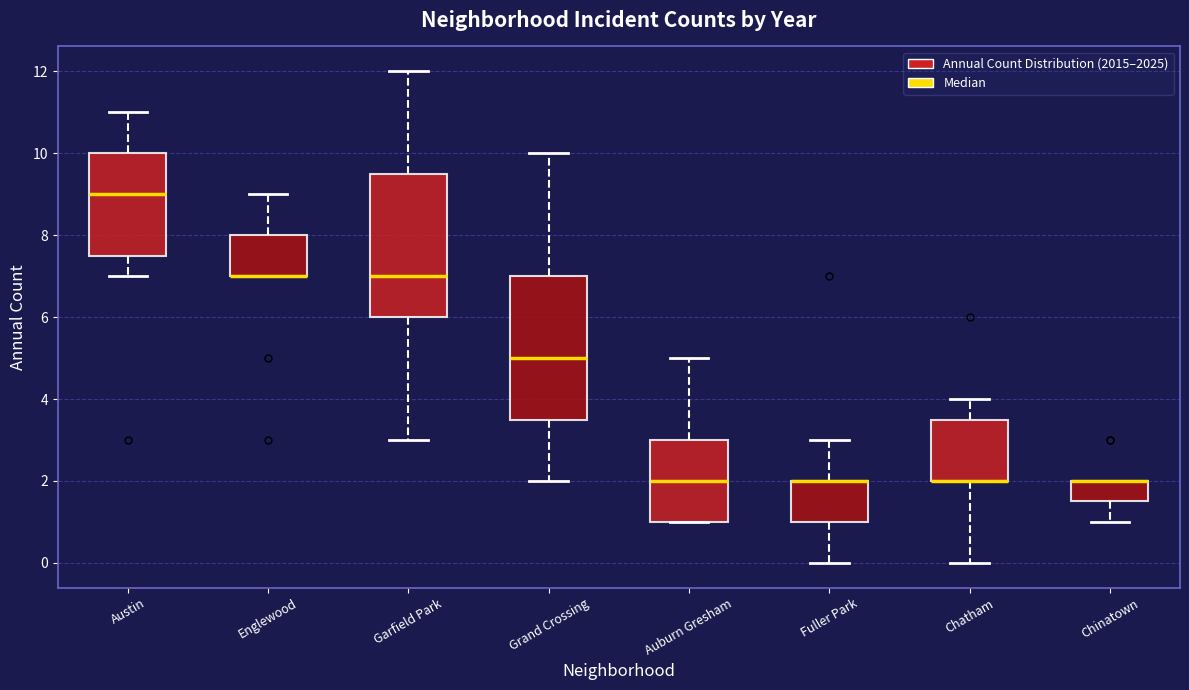

Where does the upper whisker of the box for Fuller Park end on the y-axis? The values are not printed on the chart, so give them approximately, as read against the axis.

3.0